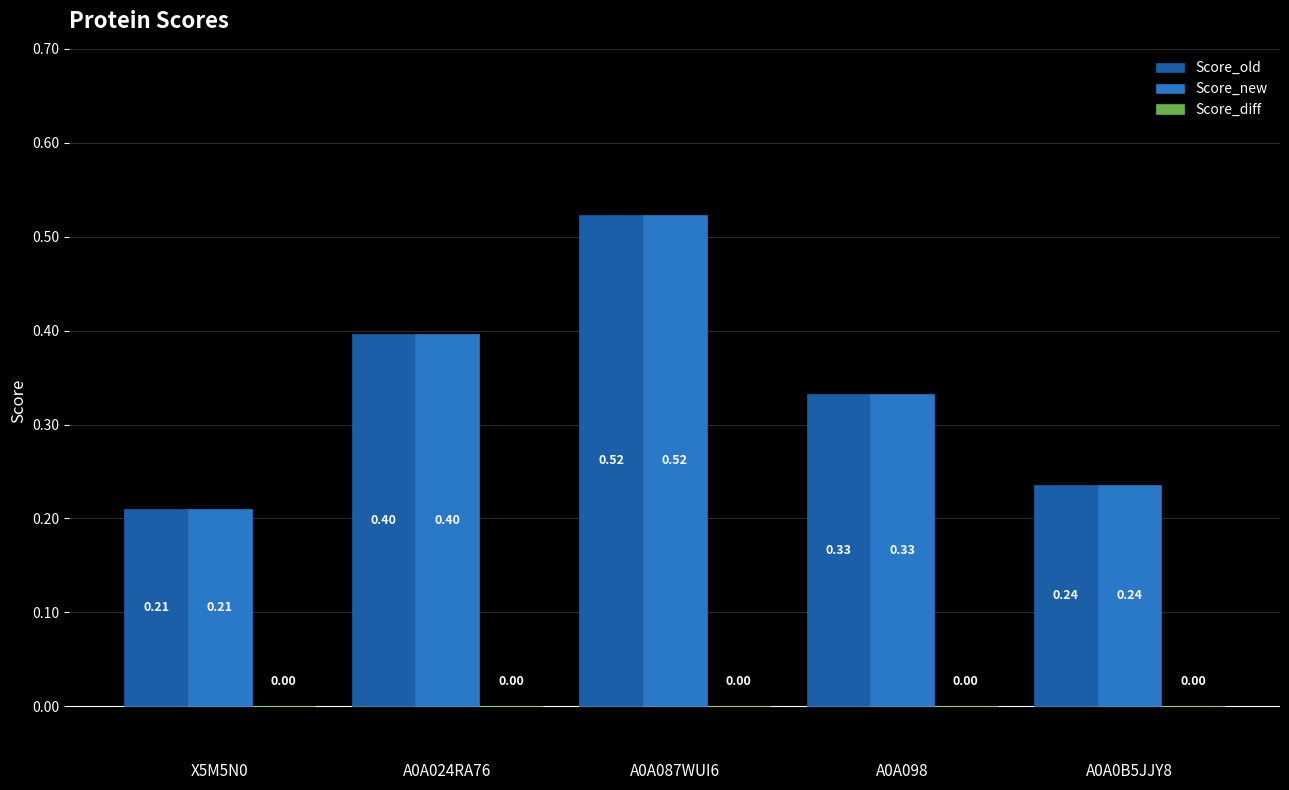

What is the sum of the Score_new values at X5M5N0 and A0A0B5JJY8?

0.4